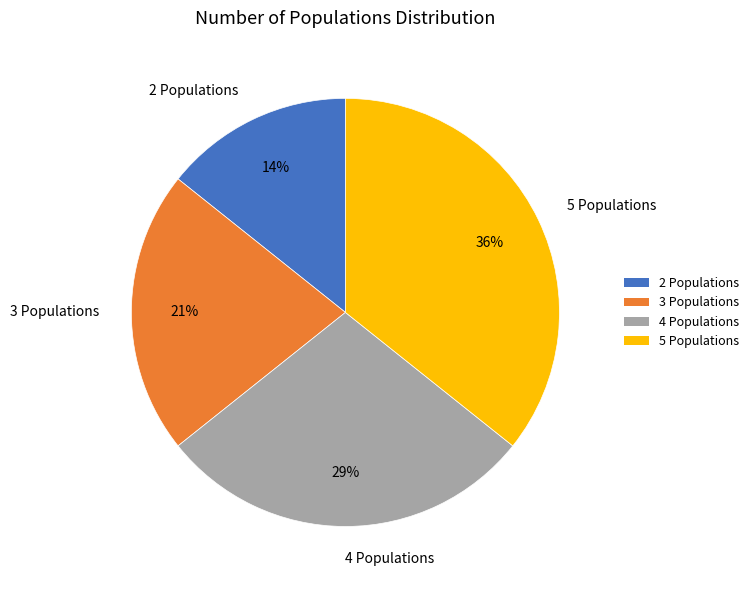

Do 5 Populations and 4 Populations together represent more than half of the pie?

Yes